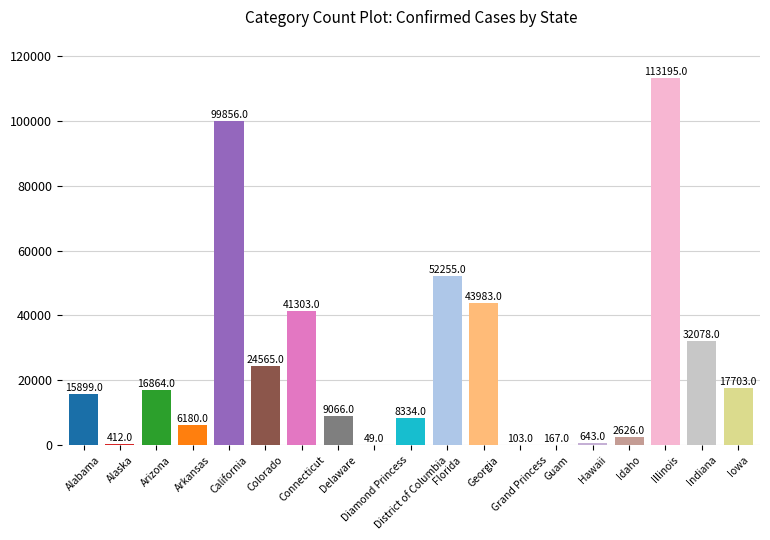

How many categories are shown in the chart?

19